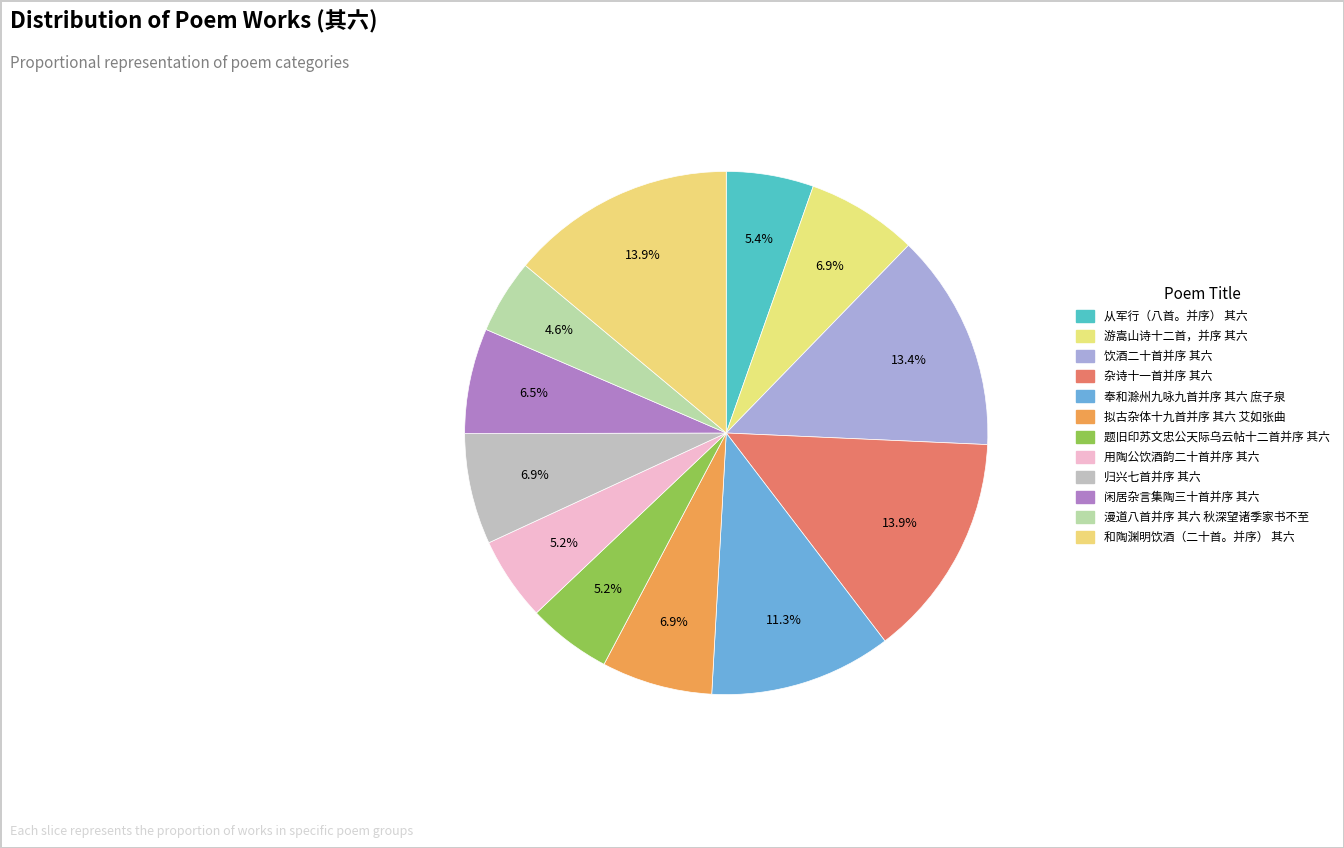

Does 从军行（八首。并序） 其六 represent more than half of the total?

No